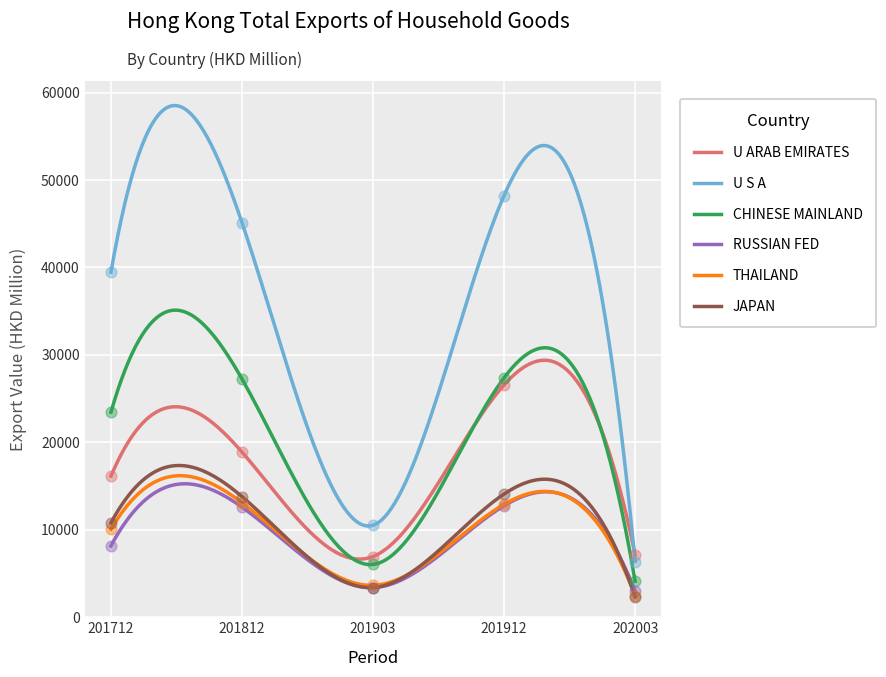

What is the minimum value for JAPAN?

2320.9